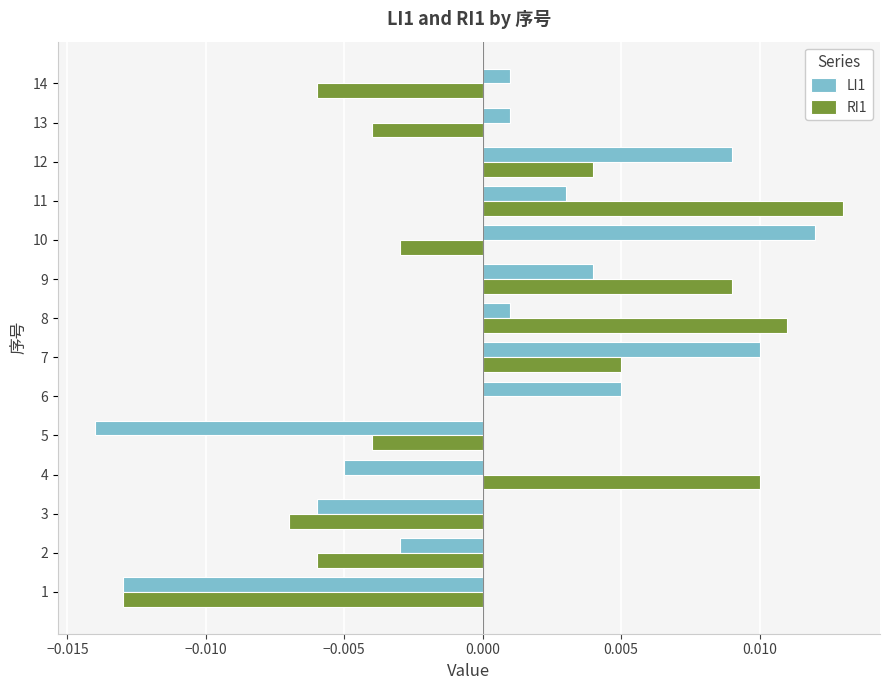

Is the value of LI1 at 14 greater than the value of RI1 at 6?

Yes